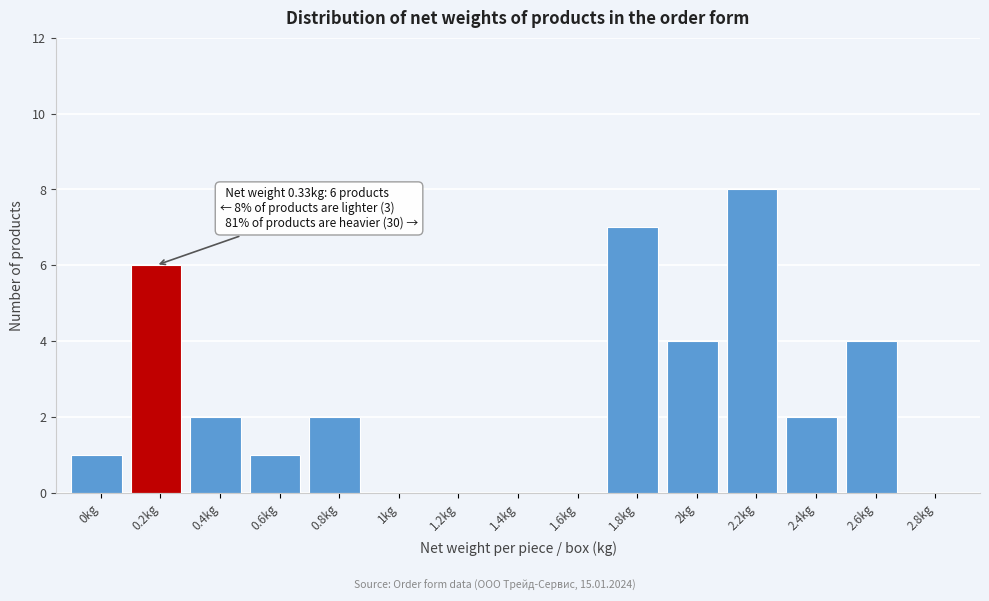

Reading left to right, what are all the values shown in this chart?

0kg=1	0.2kg=6	0.4kg=2	0.6kg=1	0.8kg=2	1kg=0	1.2kg=0	1.4kg=0	1.6kg=0	1.8kg=7	2kg=4	2.2kg=8	2.4kg=2	2.6kg=4	2.8kg=0